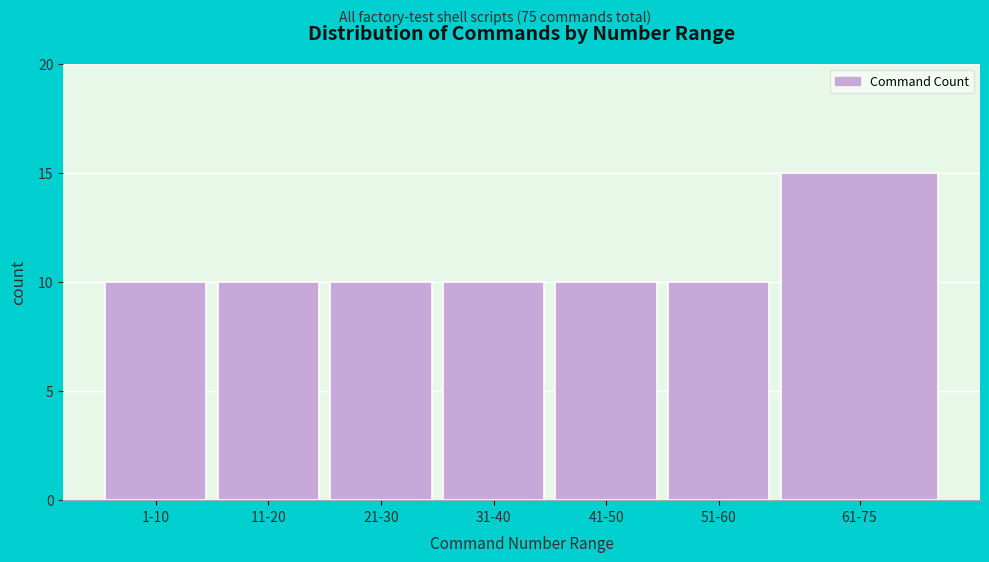

Reading left to right, transcribe all the data shown in this chart.

10	10	10	10	10	10	15